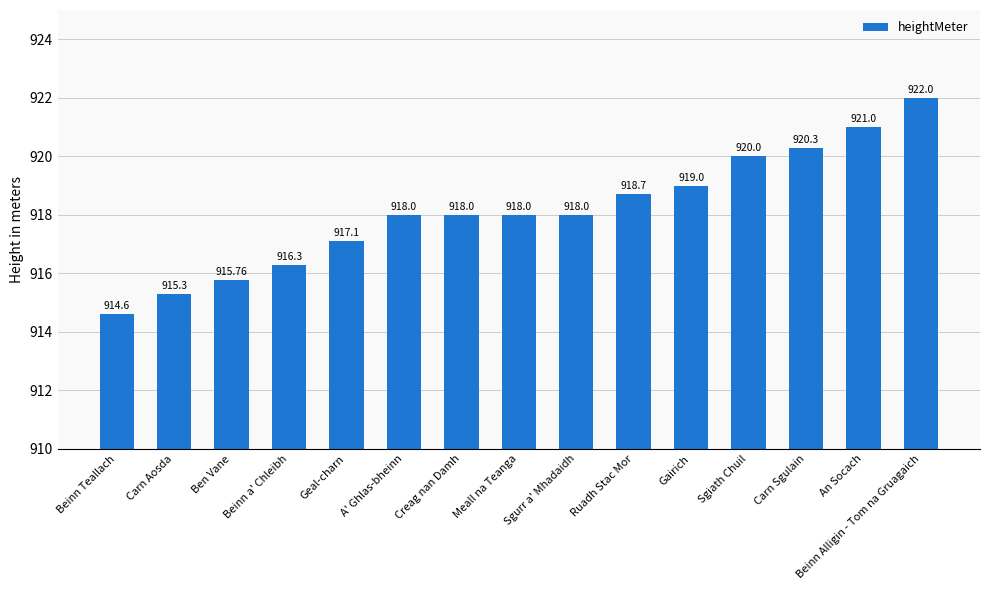

At which category does the chart reach its minimum across all series?

Beinn Teallach